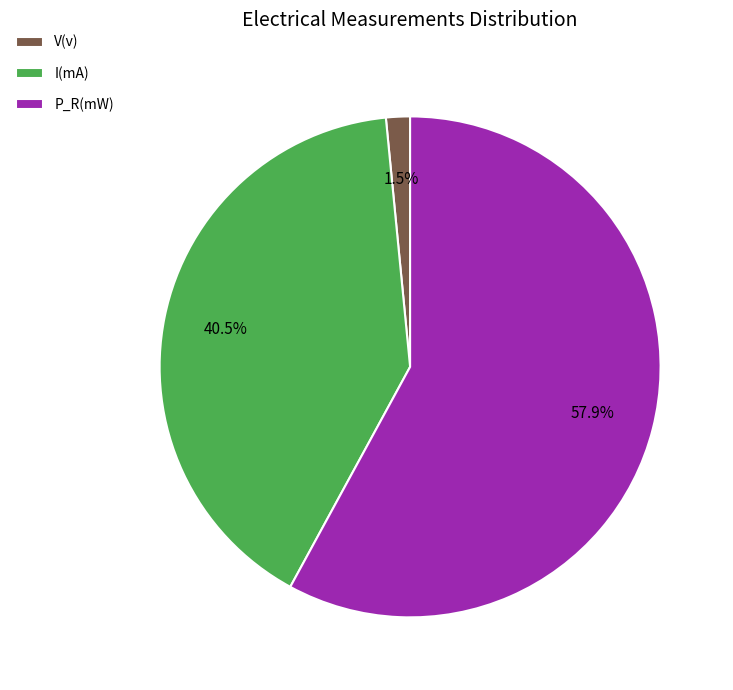

To the nearest percent, what is the difference between the P_R(mW) and I(mA) slice percentages?

17%